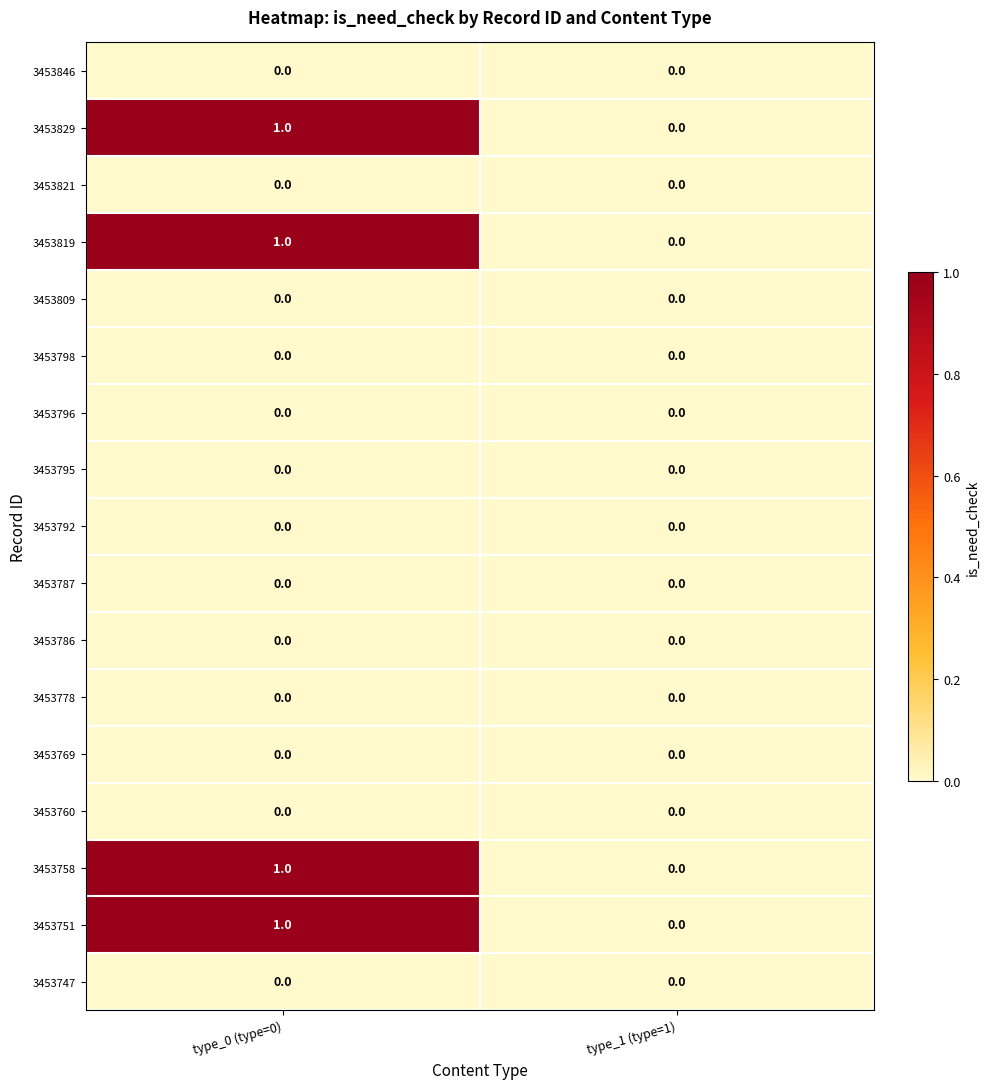

Is the value of 3453809 at type_1 (type=1) greater than the value of 3453758 at type_0 (type=0)?

No